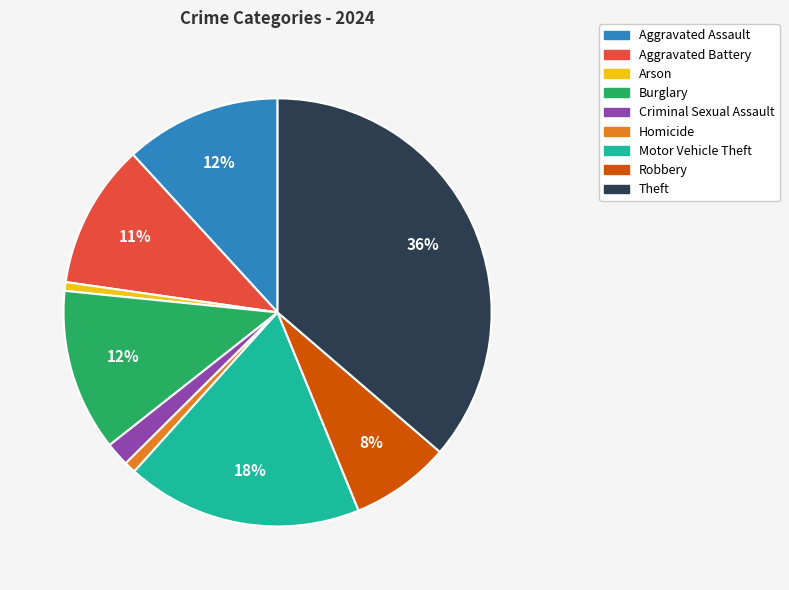

Is Criminal Sexual Assault the majority of the pie?

No